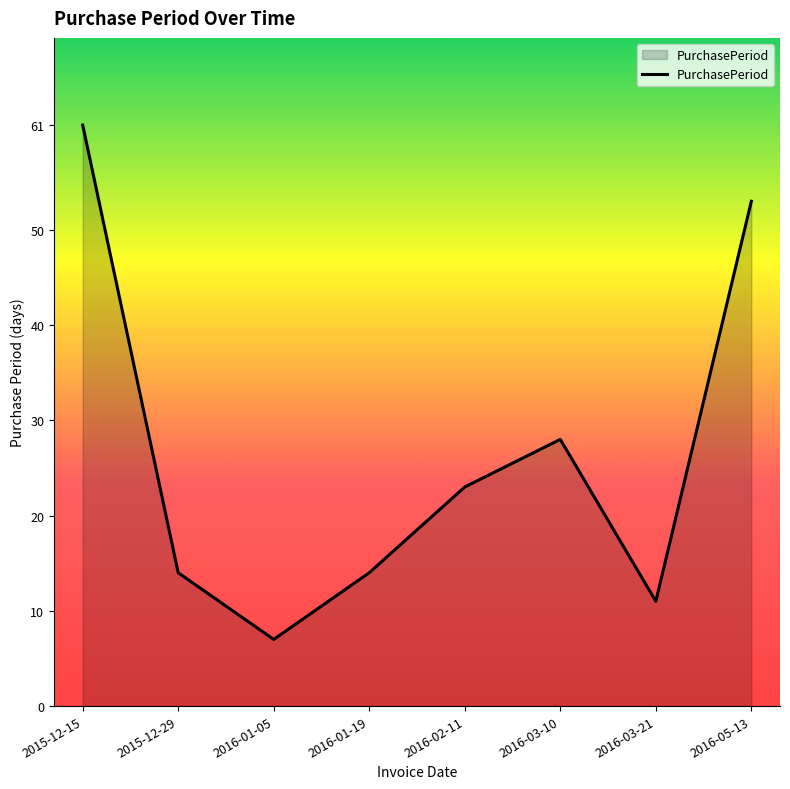

What is the sum of the values at 2016-01-19 and 2016-03-21?

25